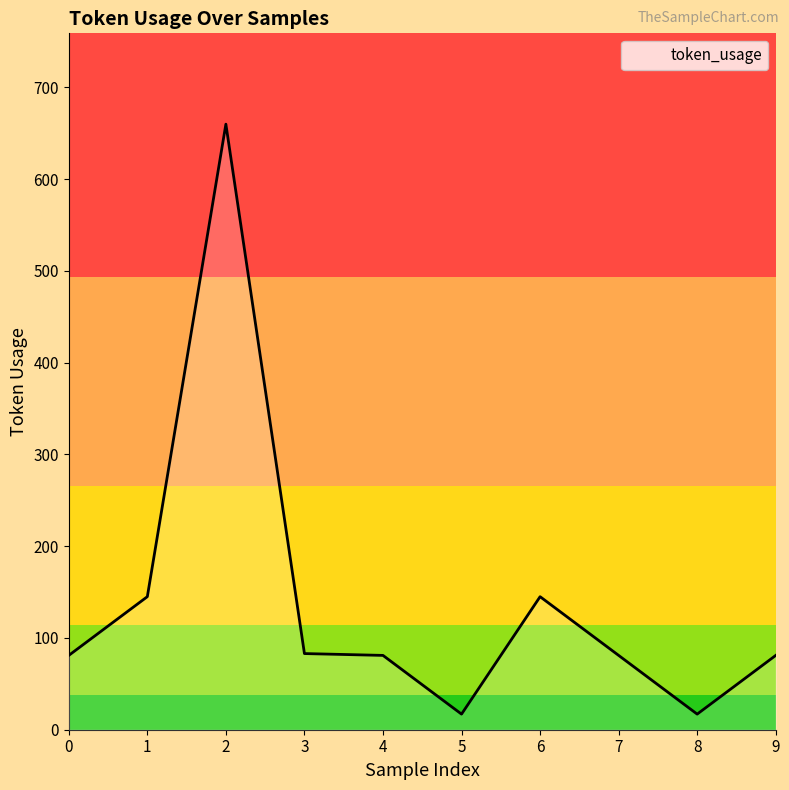

Approximately how many times larger is the value at 7 compared to 0?

1.0